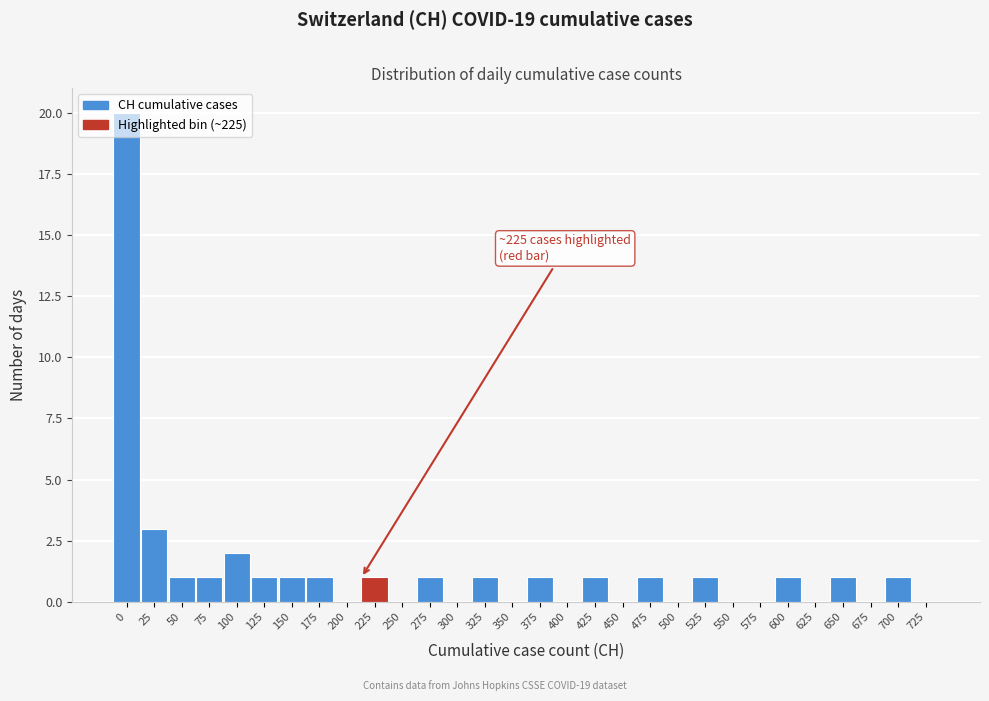

What is the sum of all values?

40